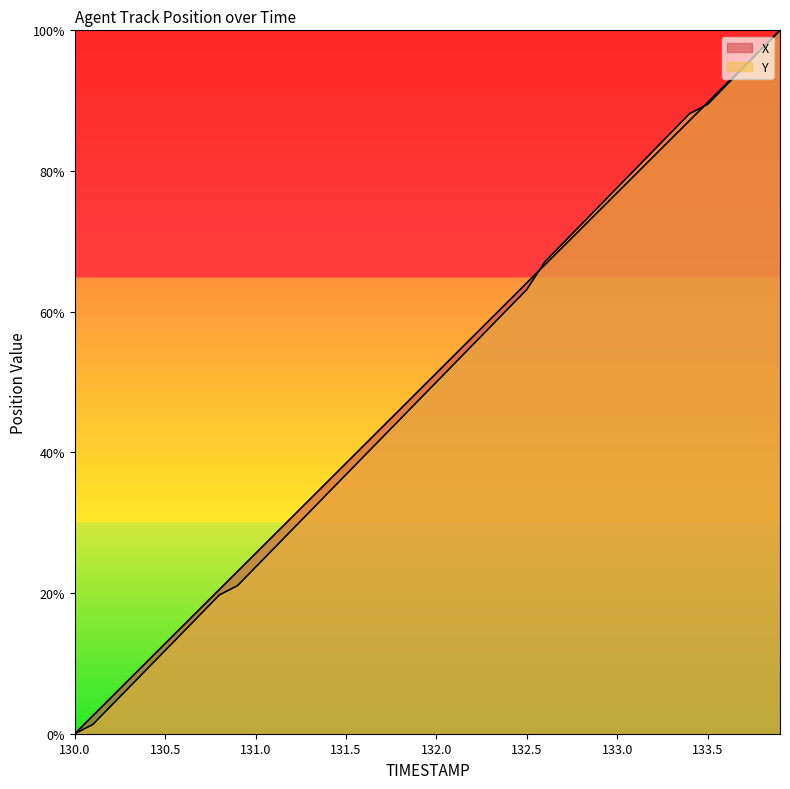

What is the highest value of the X series?

100.0